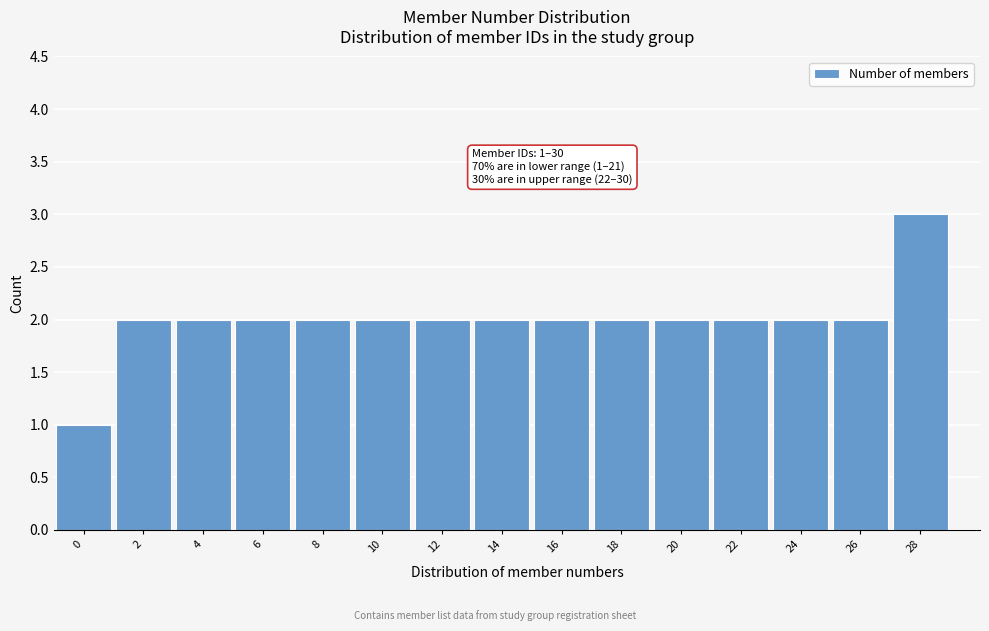

Reading right to left, transcribe all the data shown in this chart.

3	2	2	2	2	2	2	2	2	2	2	2	2	2	1